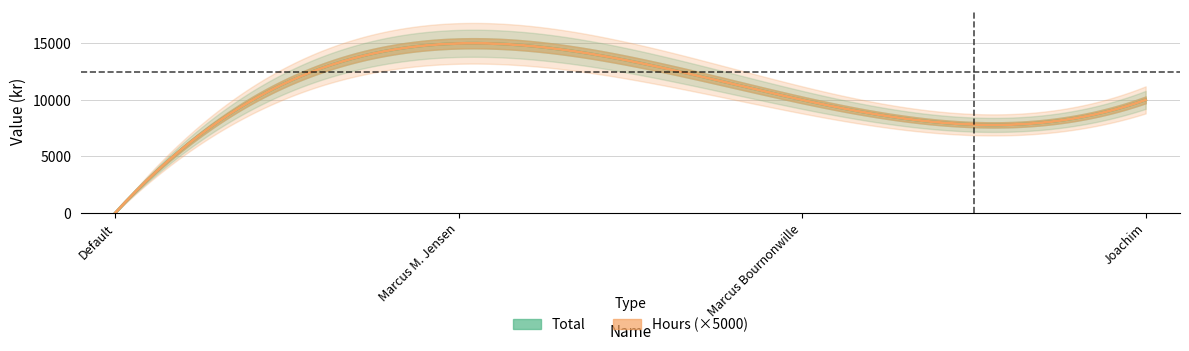

What is the sum of the Hours values at Default and Marcus Bournonwille?

2